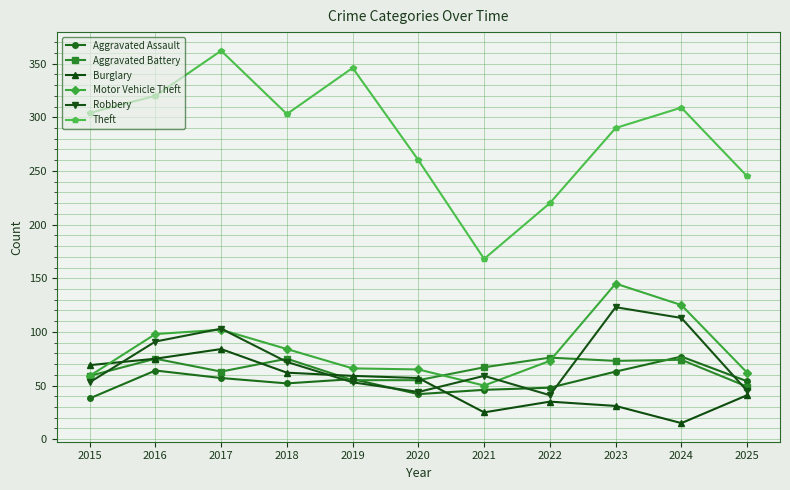

Which series has the widest spread of values?

Theft